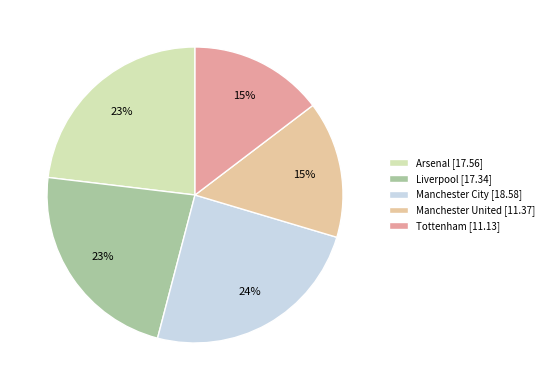

To the nearest percent, what is the average slice percentage?

20%